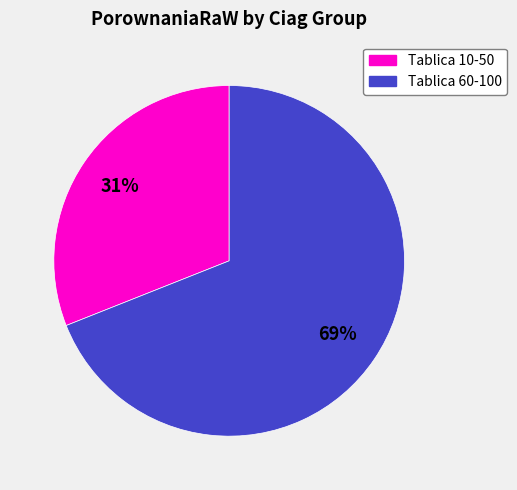

To the nearest percent, what is the difference between the largest and smallest slice percentages?

38%